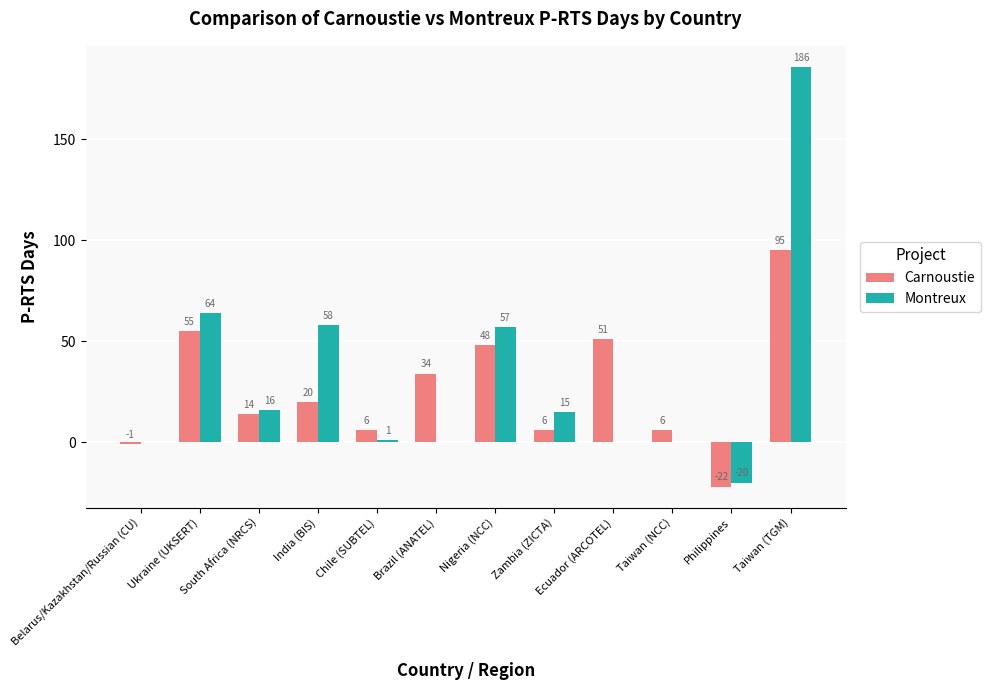

What is the sum of the Montreux values at India (BIS) and Nigeria (NCC)?

115